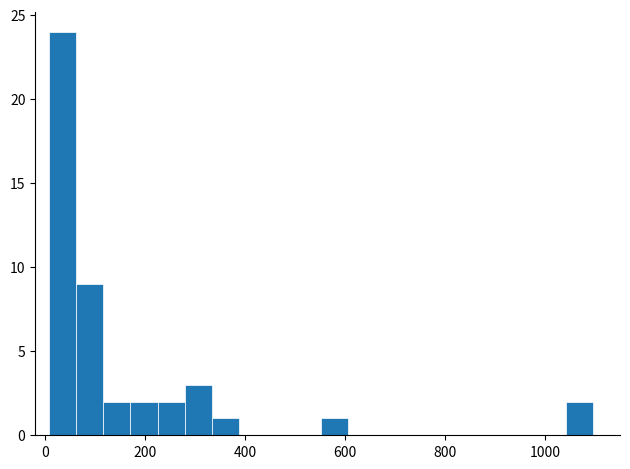

Read against the x-axis, roughly where is the centre of the tallest bar?

40